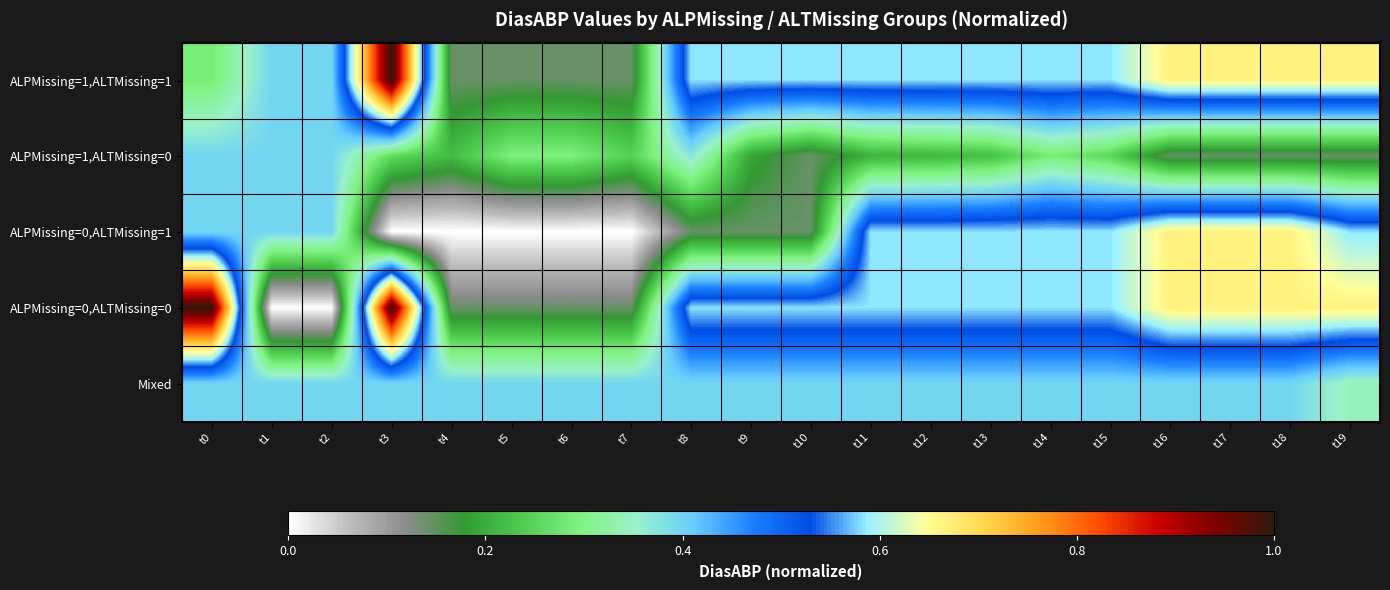

What is the difference between the highest and lowest values at t9?

0.4